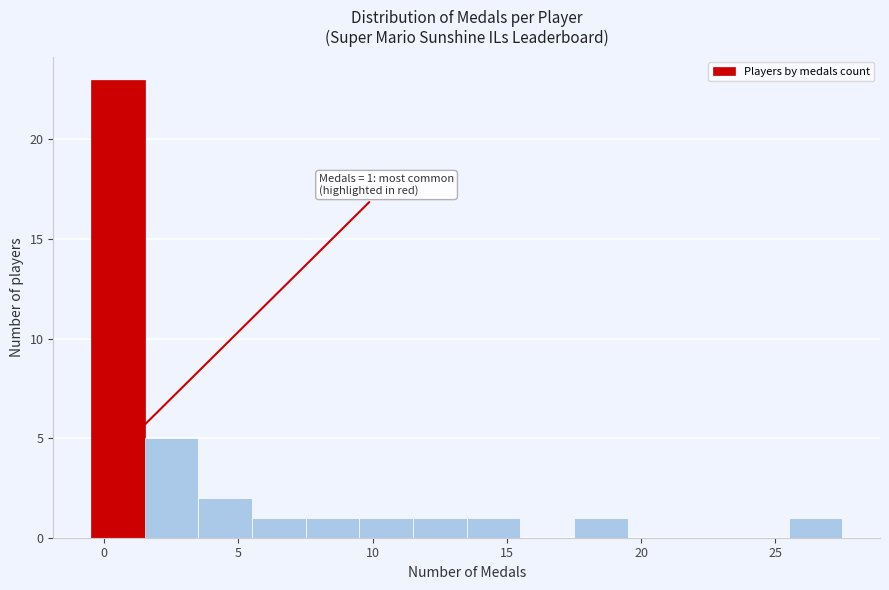

Over which range of the x-axis is the bar tallest?

-0.5 to 1.5